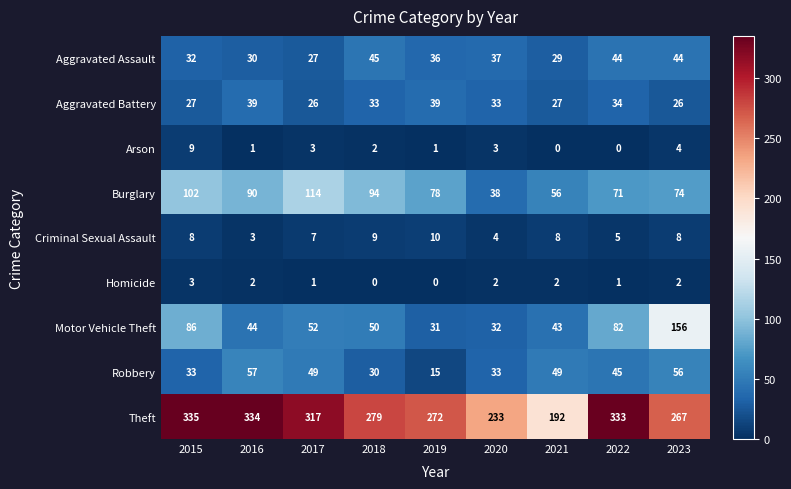

Which series has the largest total across all categories?

Theft